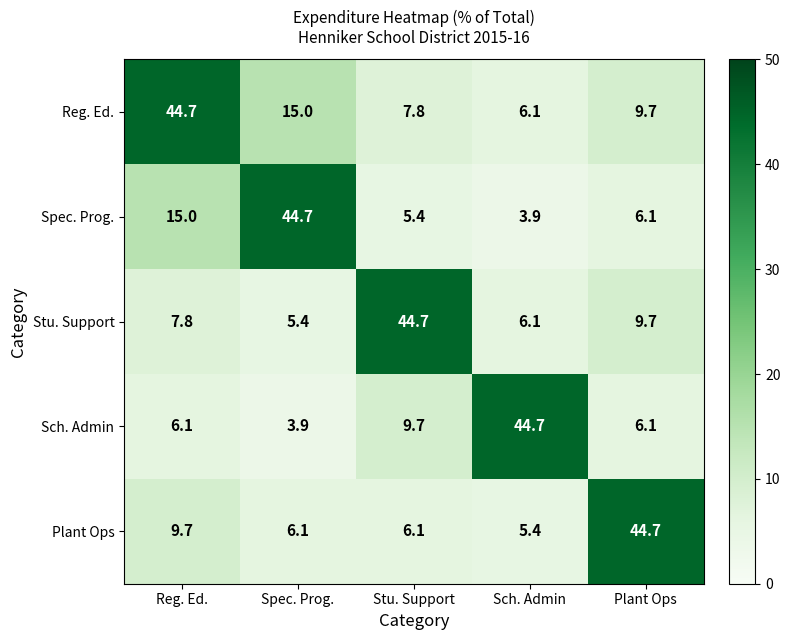

What is the total value across all series at Stu. Support?

73.7